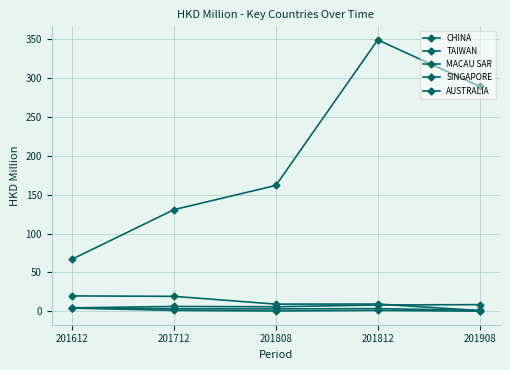

At how many categories does at least one series exceed 276?

2